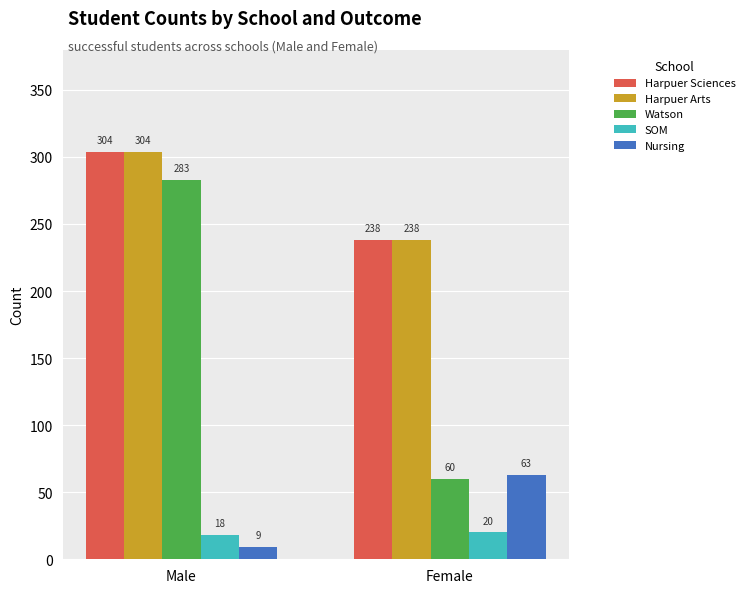

Are the bars horizontal?

No